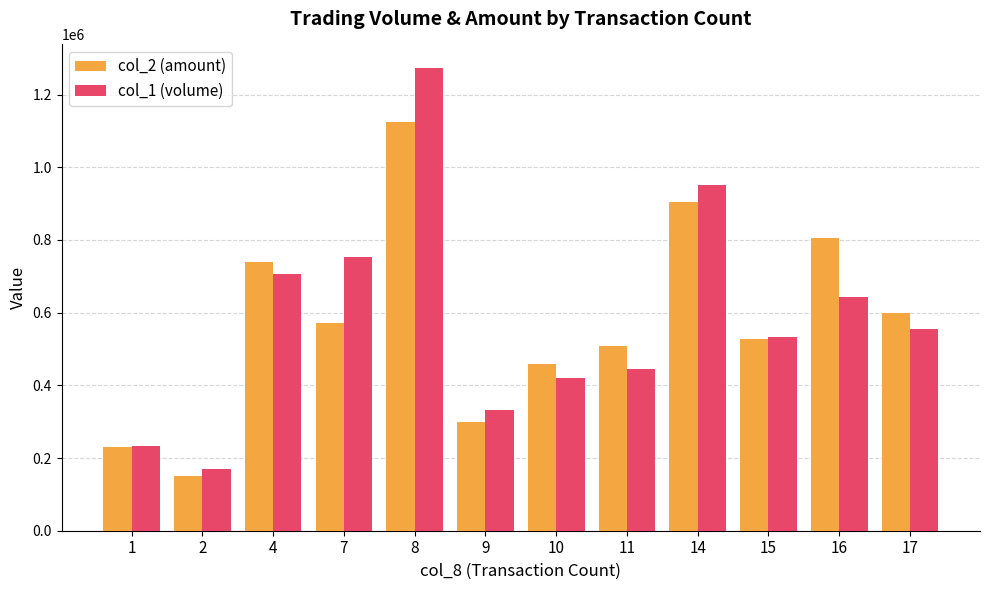

Between 7 and 14, which series saw the biggest shift?

col_2 (amount)